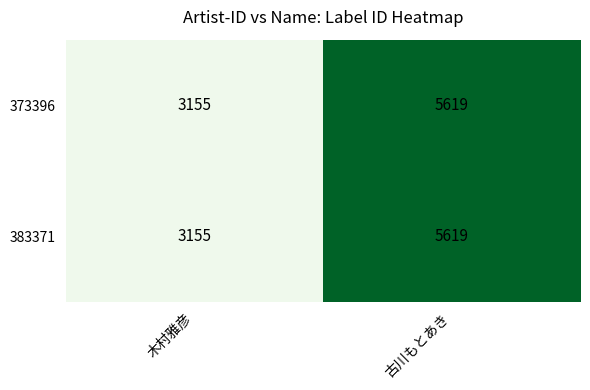

How many categories are shown in the chart?

2